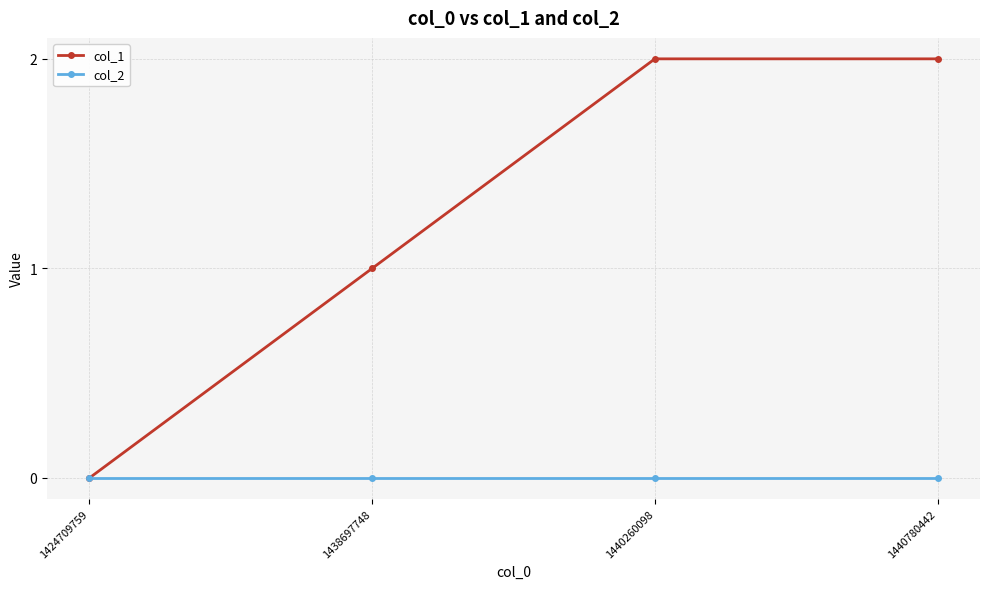

What is the value of the col_1 point at the 3rd from the left?

2